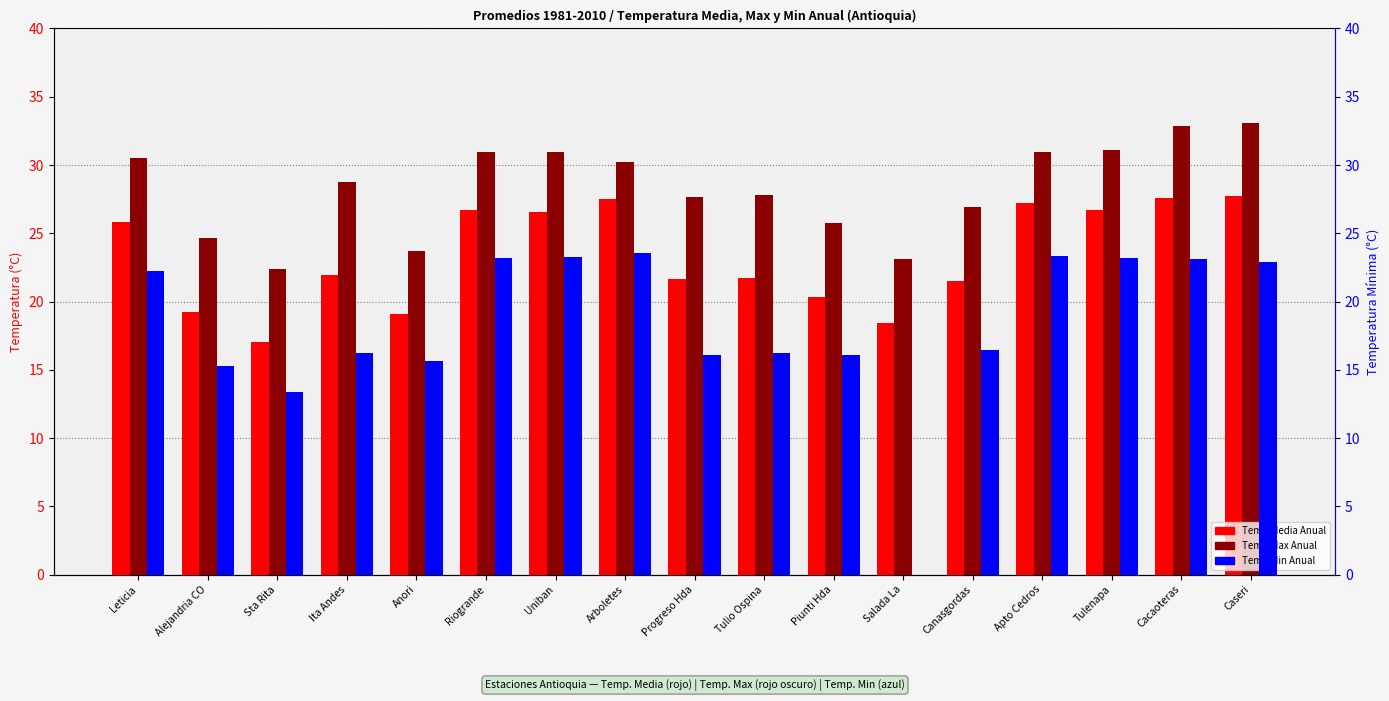

True or false: Temp Media Anual has a value of 19.2 at Alejandria CO.

True